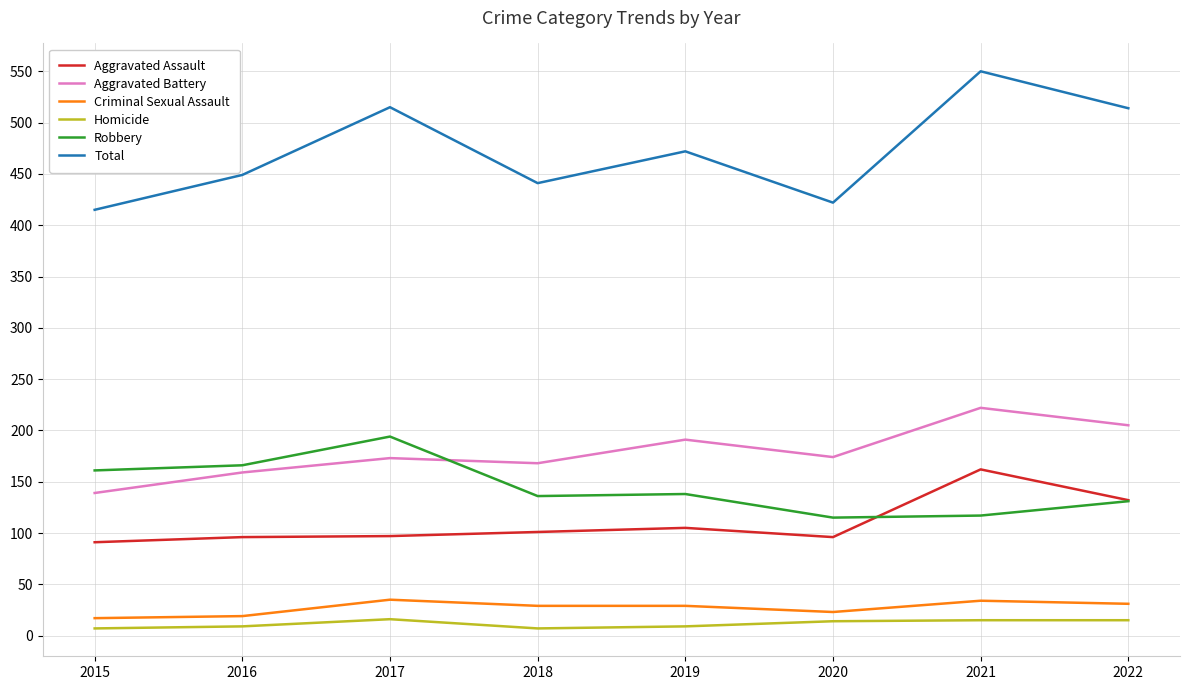

Read the Homicide value at 2021.

15